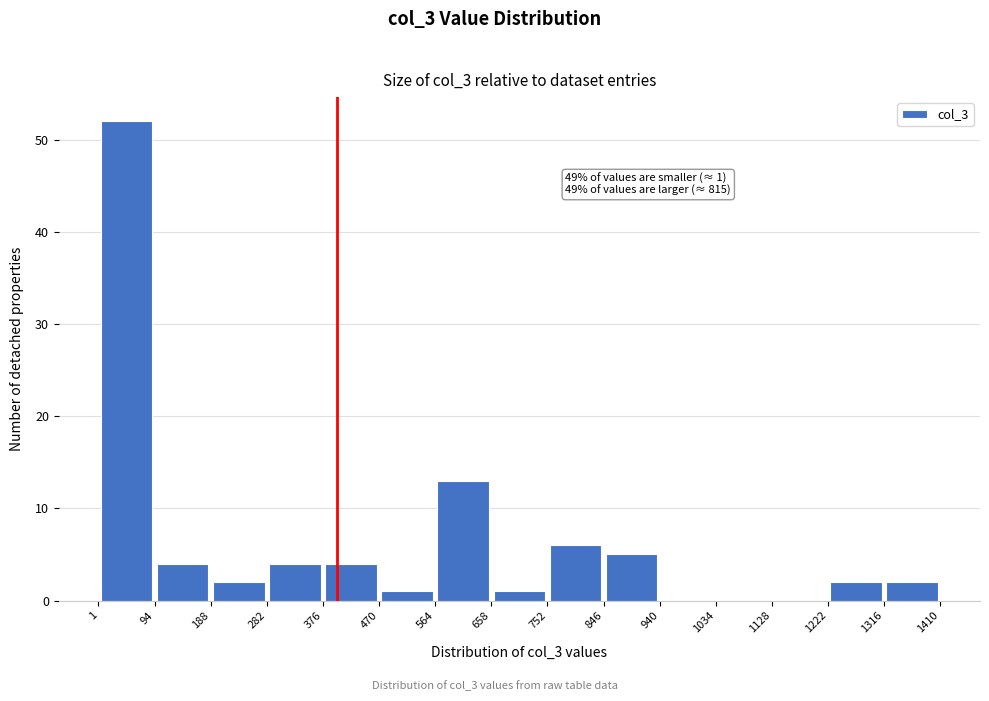

Which range on the x-axis has the tallest bar?

1 to 94